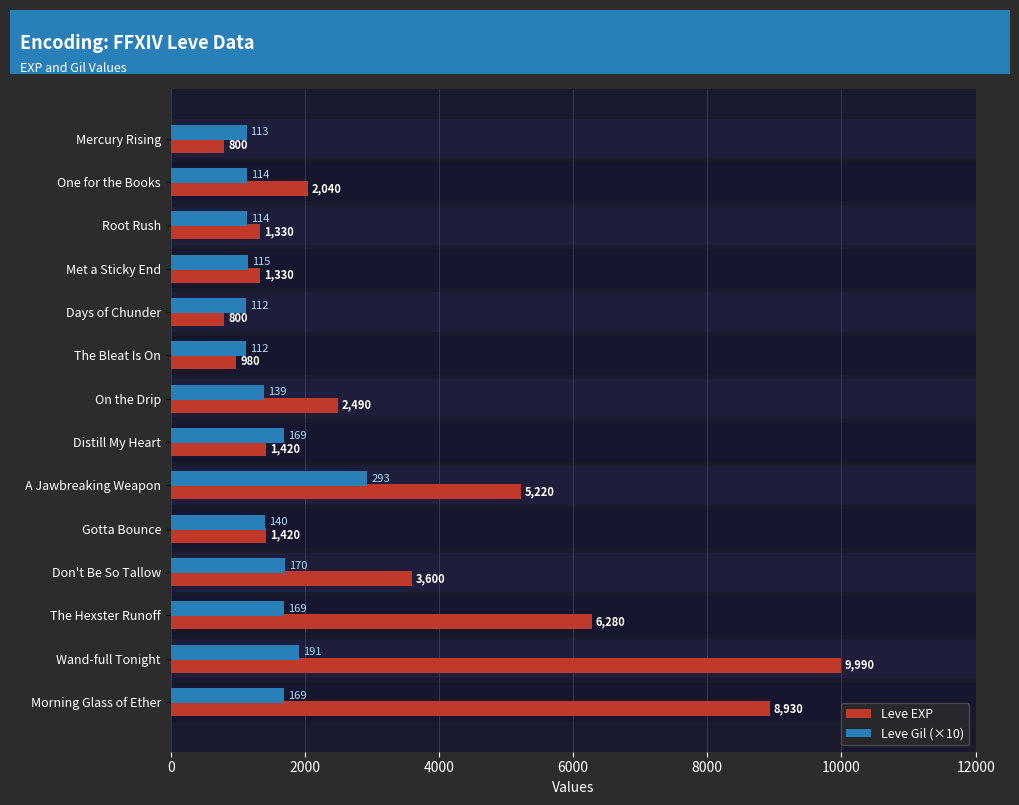

What is the greatest value displayed?

9990